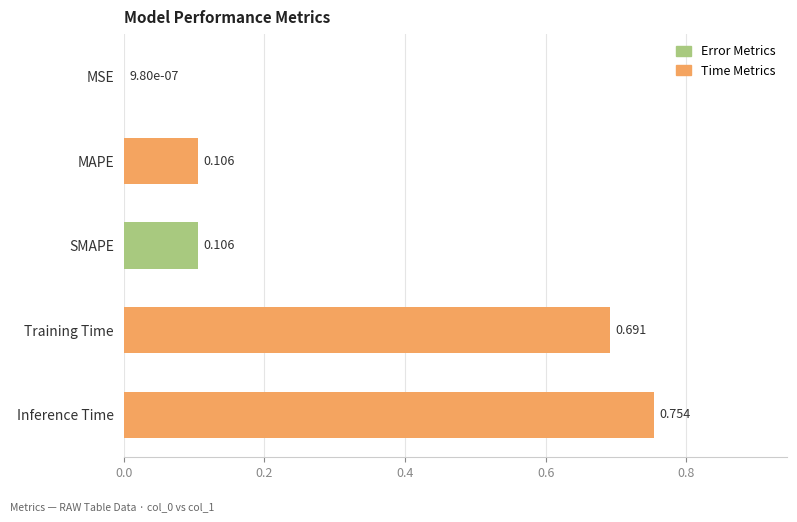

Between MAPE and Training Time, which is larger?

Training Time